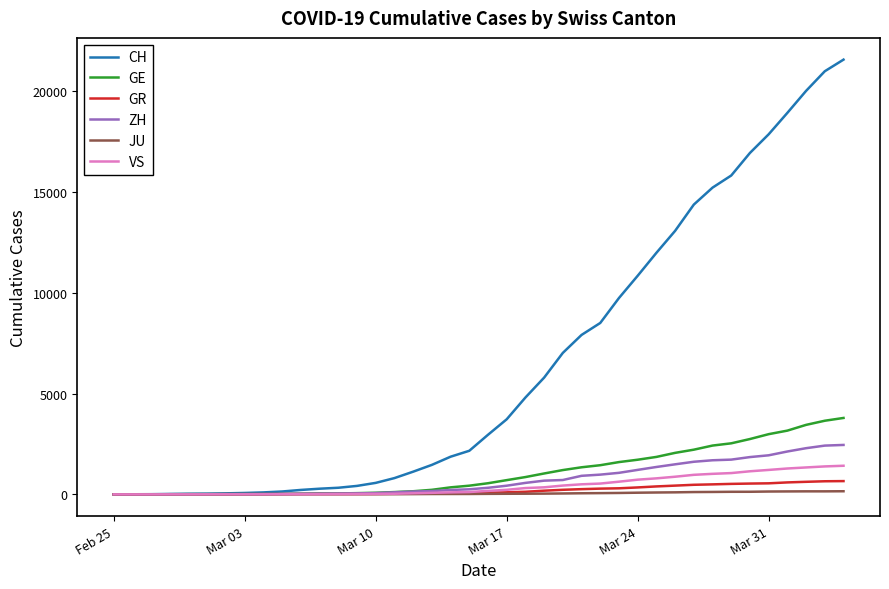

What is the highest value of the ZH series?

2450